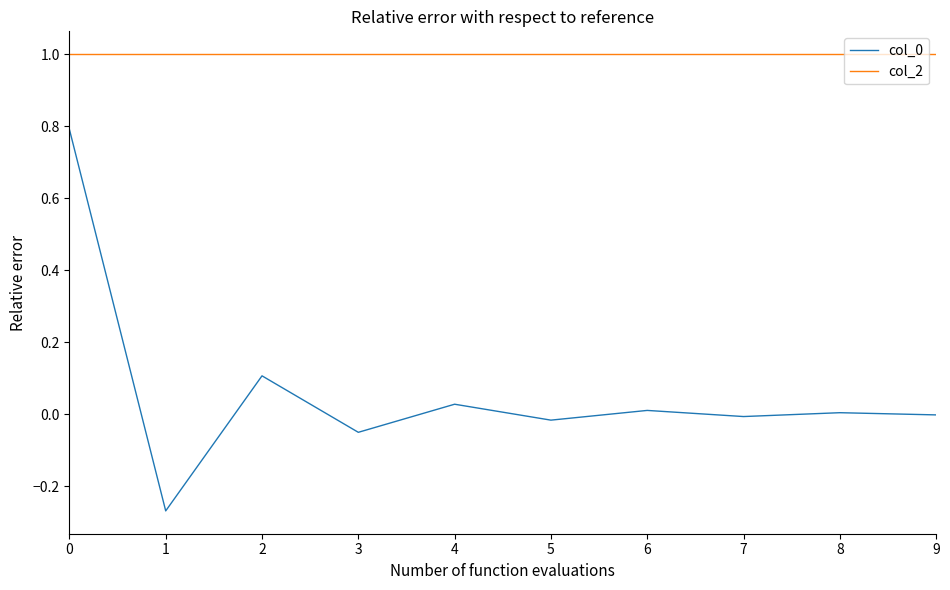

Does the chart display data point markers on the line(s)?

No